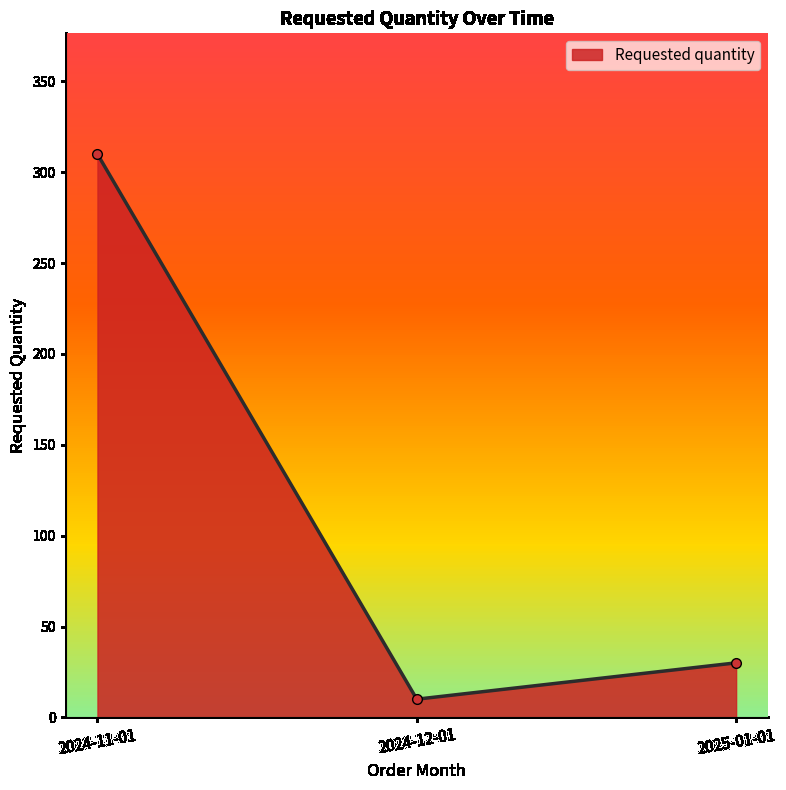

What is the label of the 1st point from the right?

2025-01-01